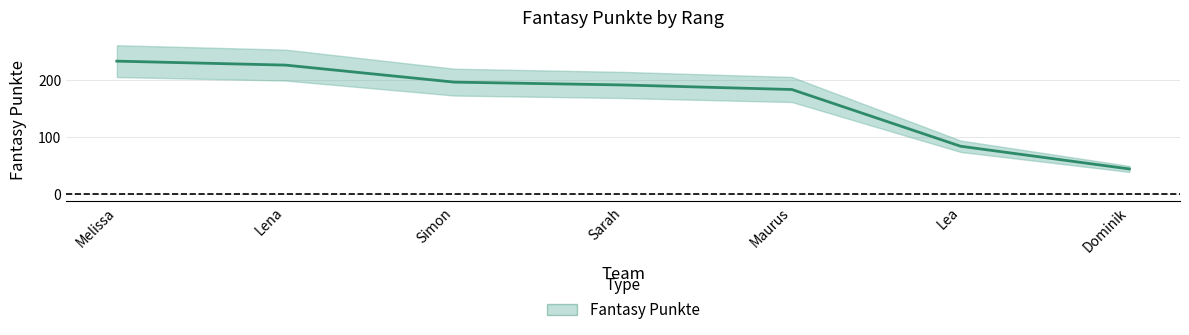

What is the label of the 7th point from the left?

Dominik